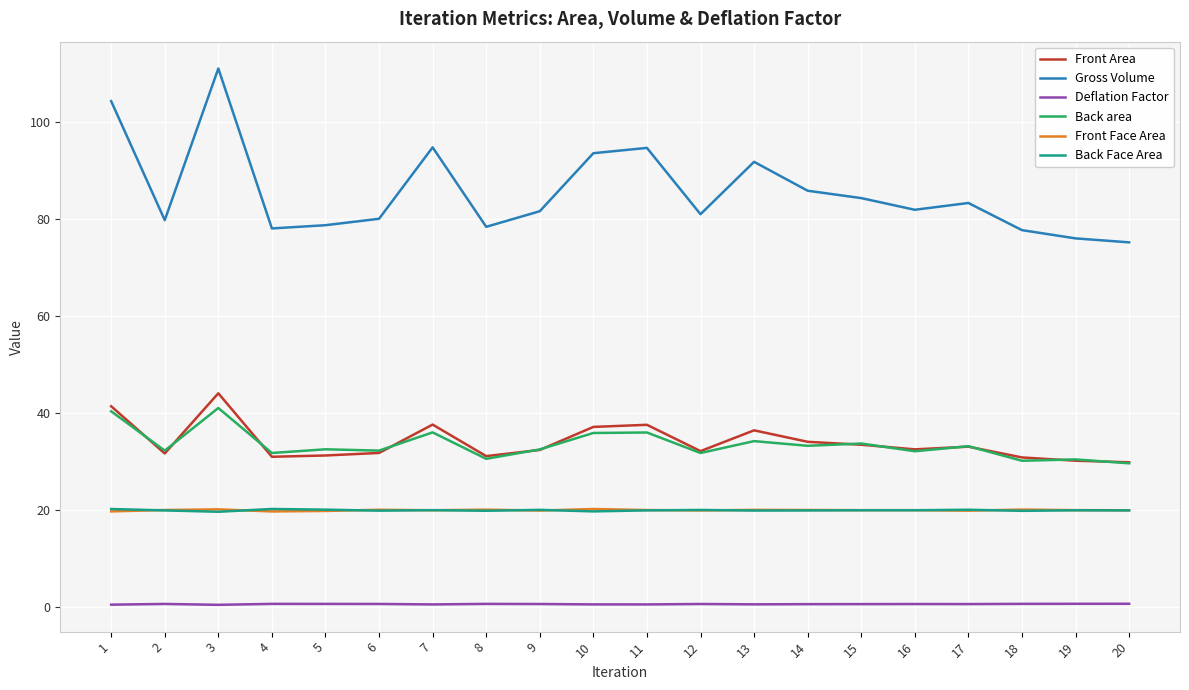

Which label corresponds to the largest value in the chart?

3